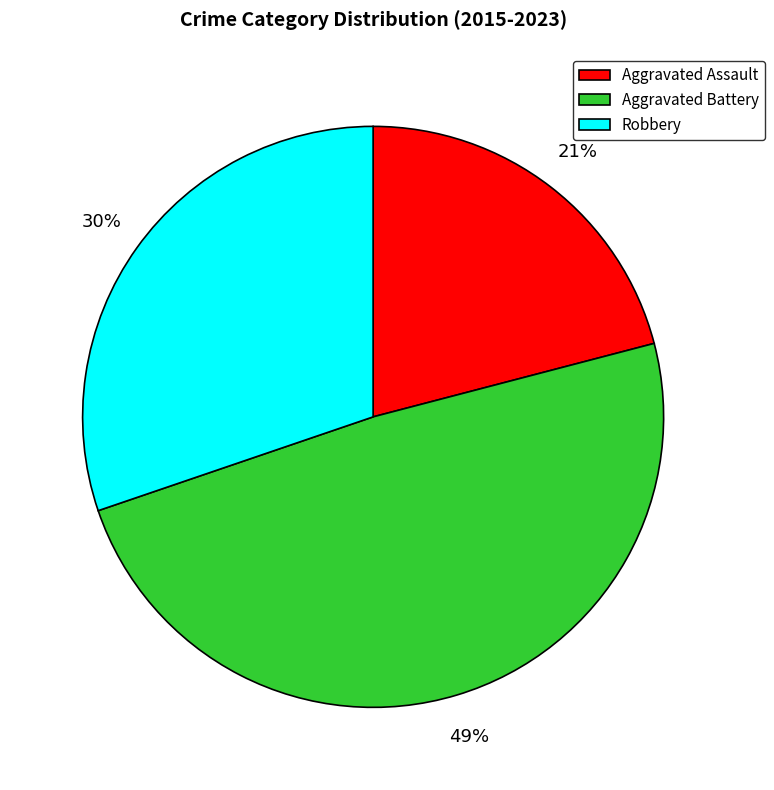

To the nearest percent, what is the difference between the Robbery and Aggravated Assault slice percentages?

9%